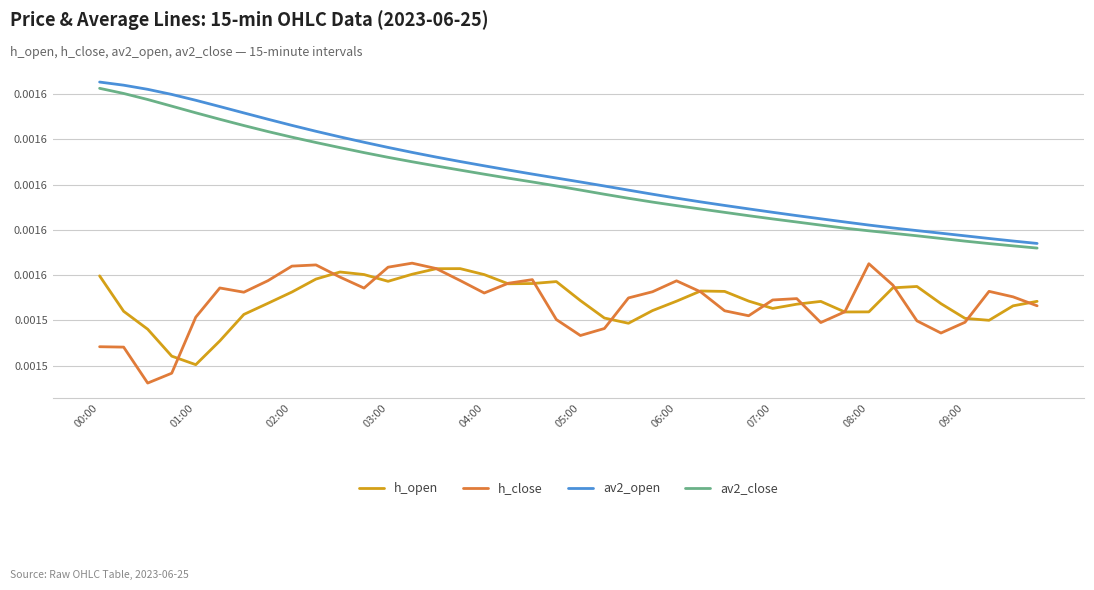

Which category has the highest value in the h_close series?

13